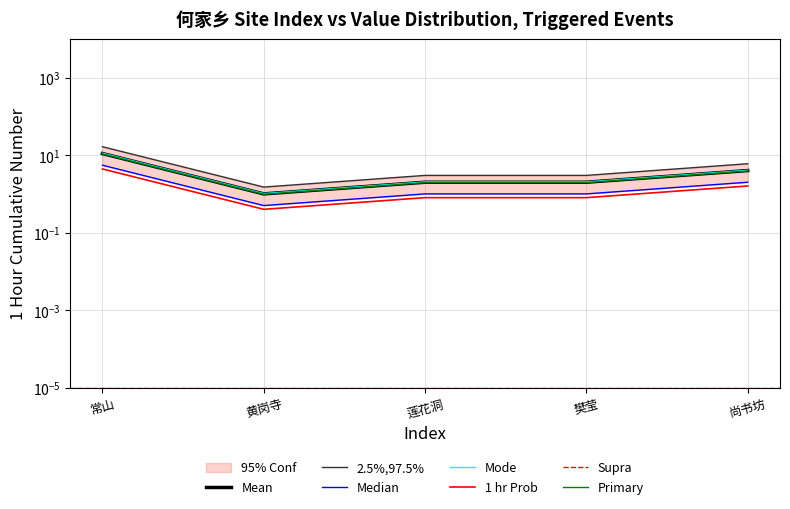

At which label is the value closest to 6?

尚书坊